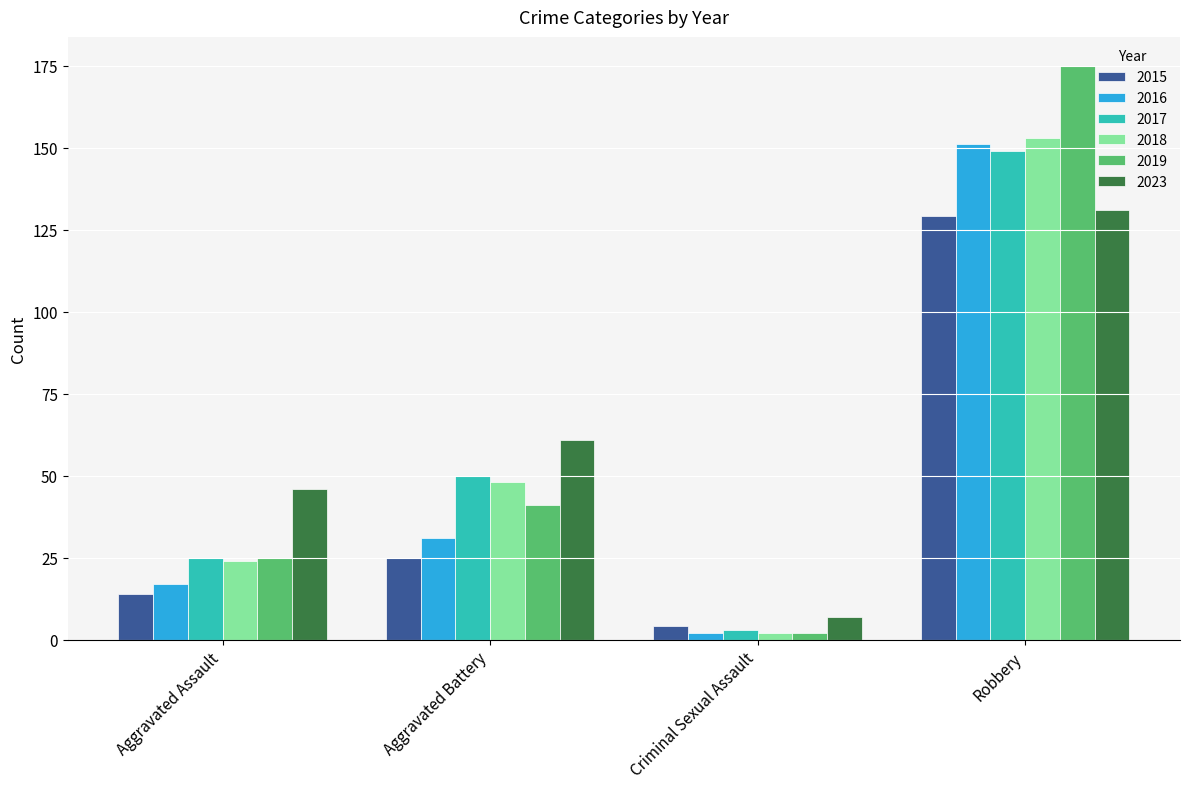

Between Aggravated Battery and Robbery, which series saw the biggest shift?

2019